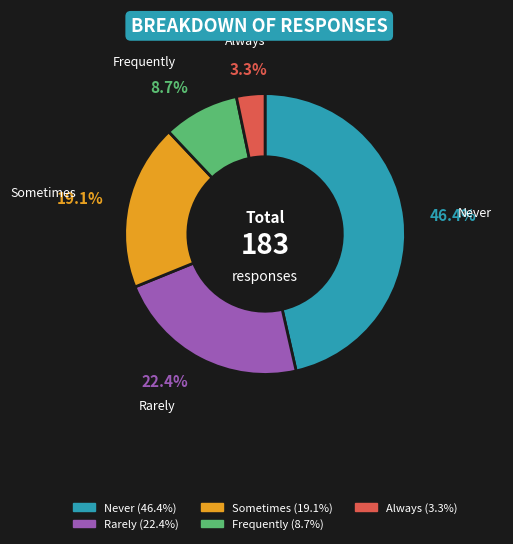

To the nearest percent, what is the combined percentage of Always and Frequently?

12%